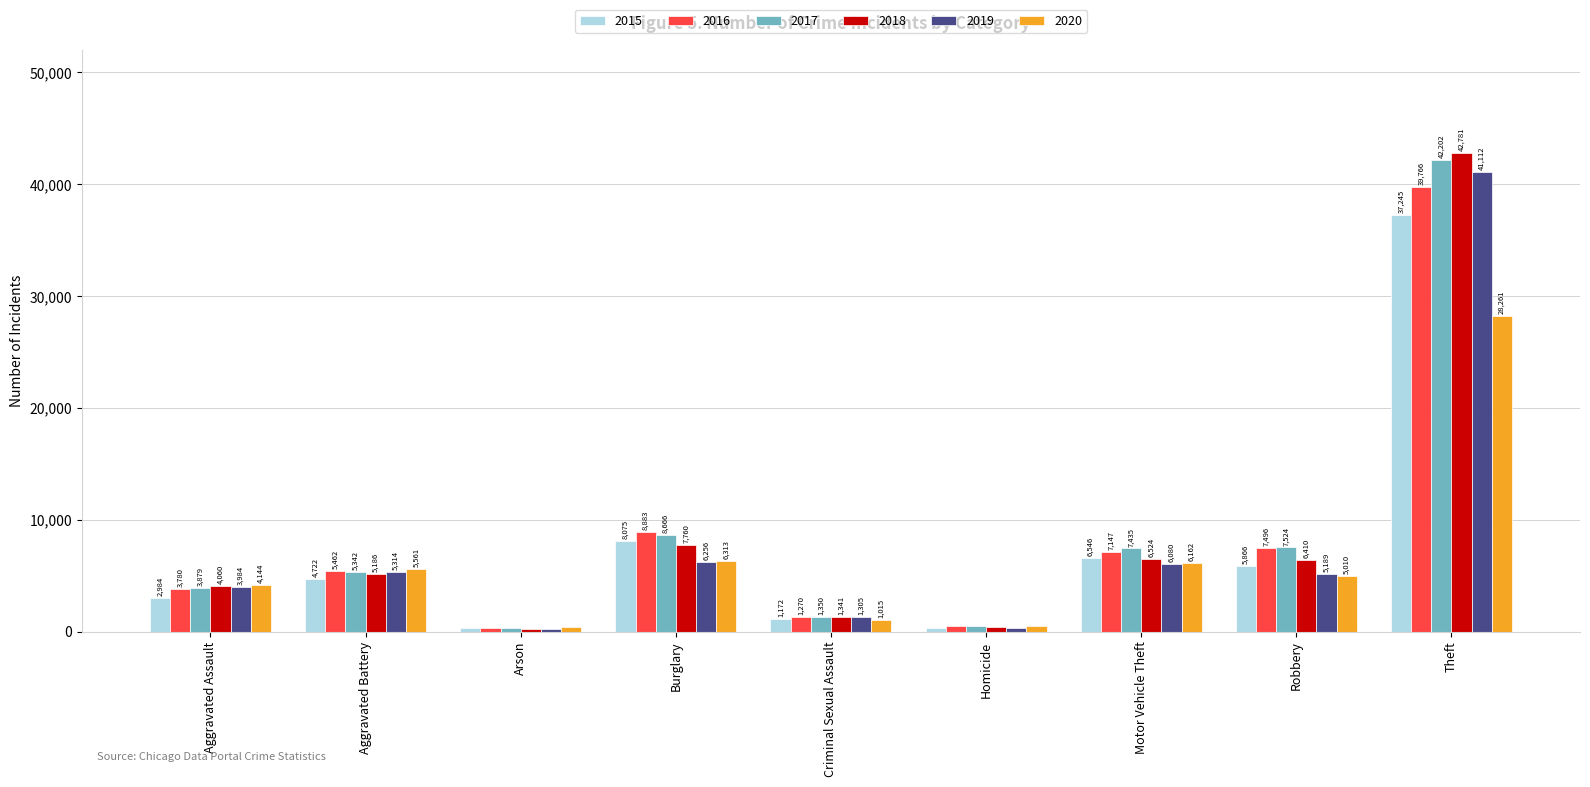

What is the difference between the highest and lowest values at Robbery?

2514